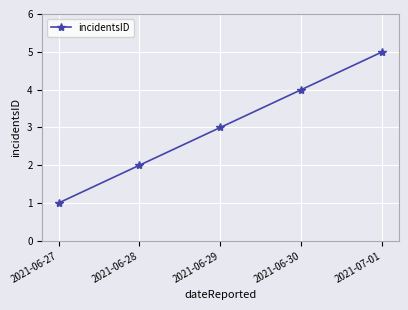

Is it true that the value at 2021-06-29 is 3?

True